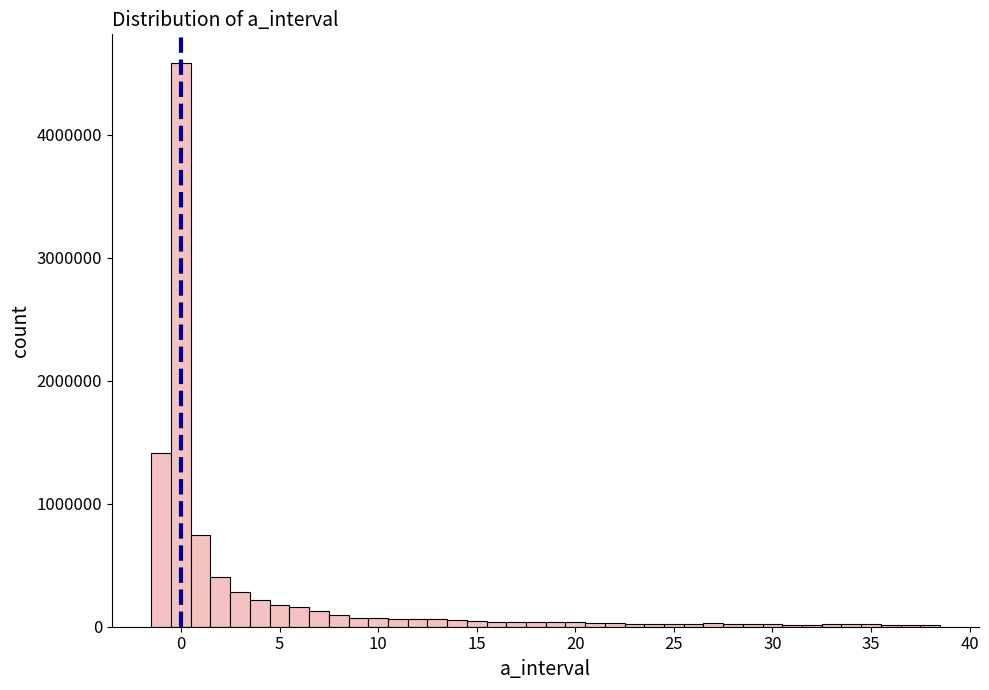

Read against the x-axis, roughly where is the centre of the tallest bar?

0.0